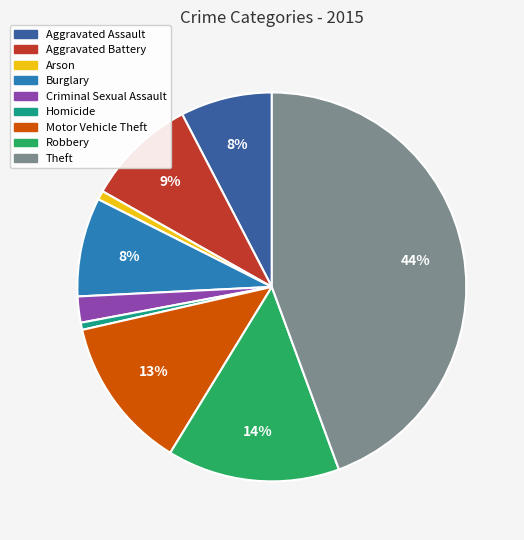

Does Aggravated Battery represent more than half of the total?

No